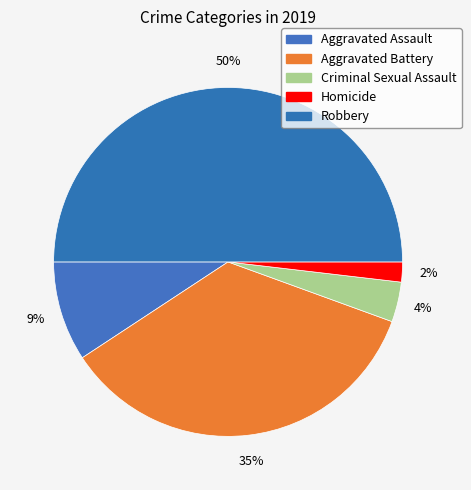

To the nearest percent, what percentage of the pie is Homicide?

2%